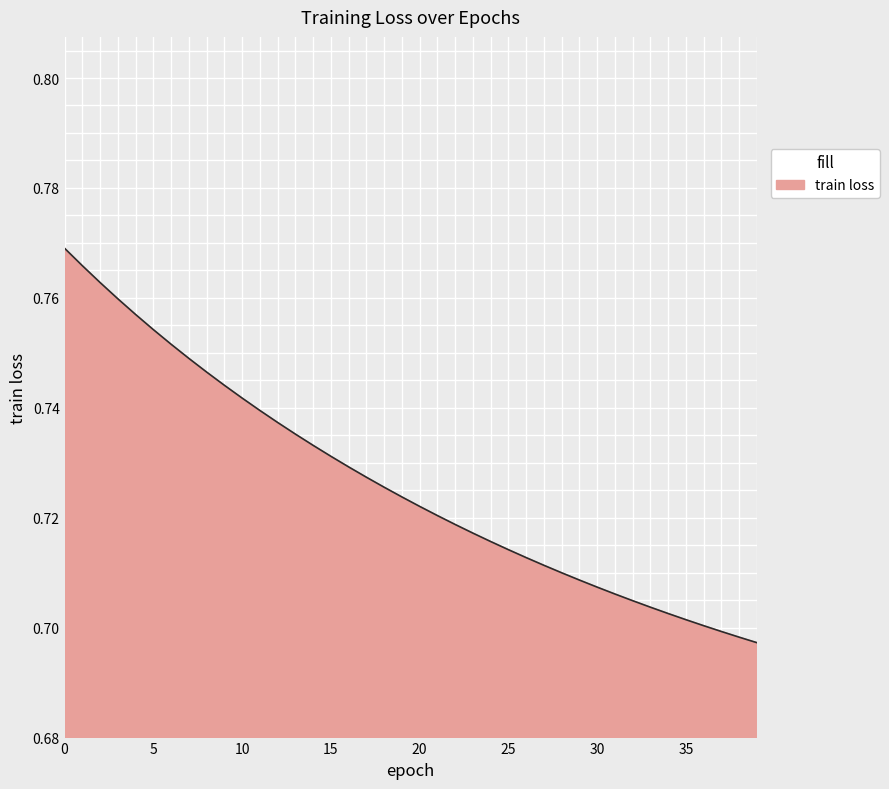

Rank the categories by value from highest to lowest.

0, 1, 2, 3, 4, 5, 6, 7, 8, 9, 10, 11, 12, 13, 14, 15, 16, 17, 18, 19, 20, 21, 22, 23, 24, 25, 26, 27, 28, 29, 30, 31, 32, 33, 34, 35, 36, 37, 38, 39